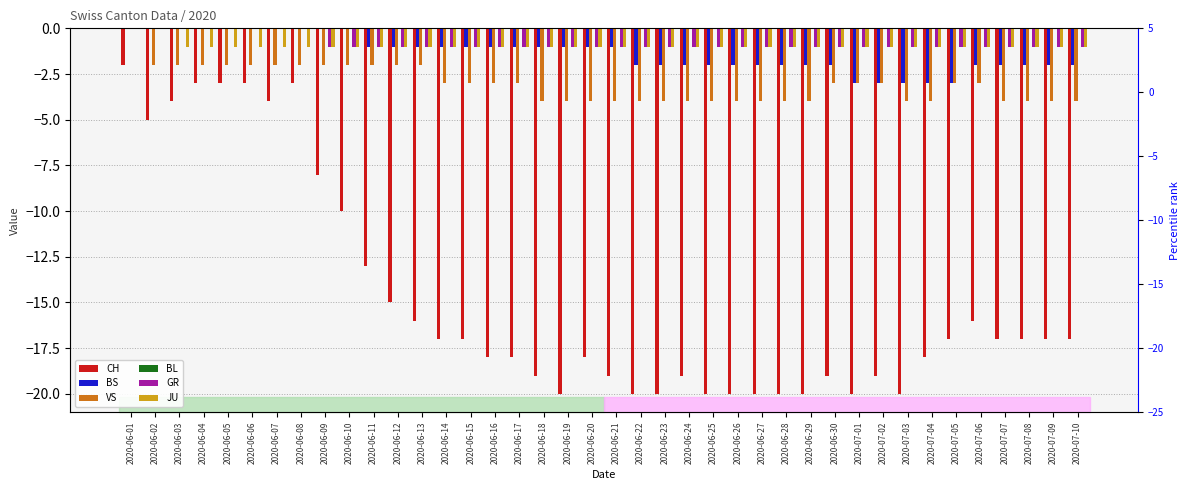

What are all the series names shown in the legend?

CH, BS, VS, BL, GR, JU